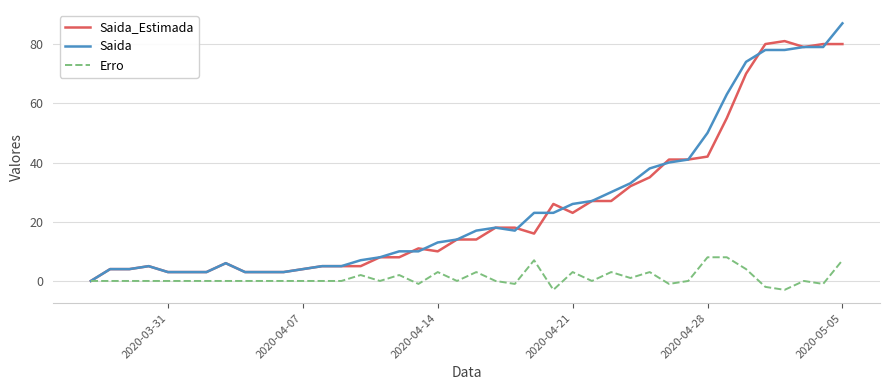

List the series in order of their peak value, lowest first.

Erro, Saida_Estimada, Saida